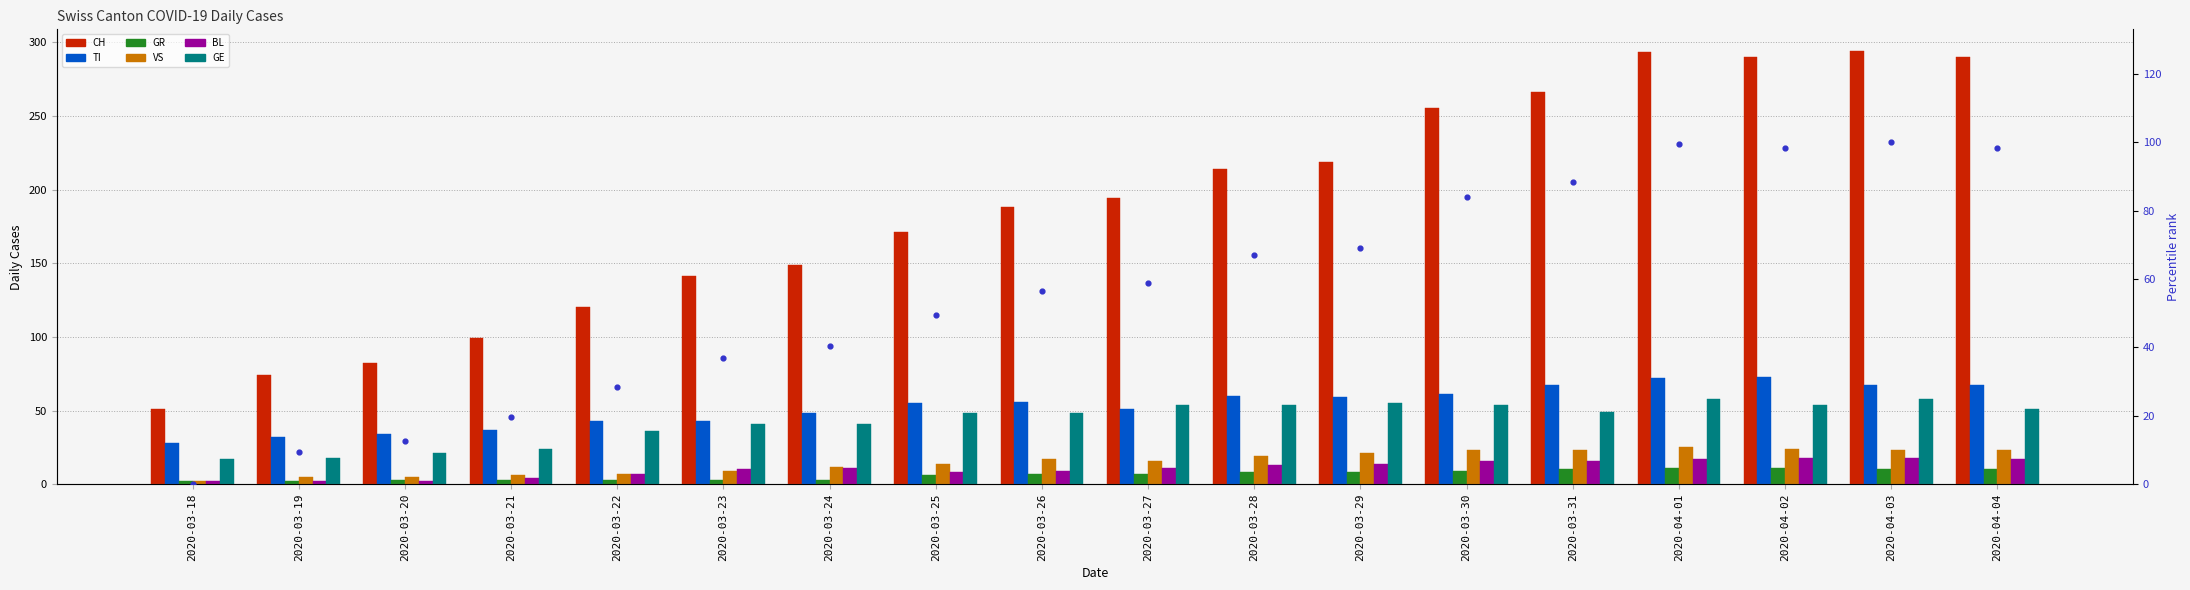

Which series contains the highest Y value?

CH